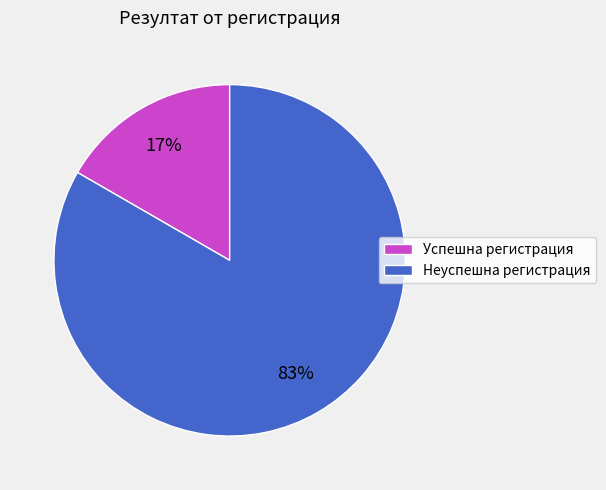

Between Успешна регистрация and Неуспешна регистрация, which is larger?

Неуспешна регистрация